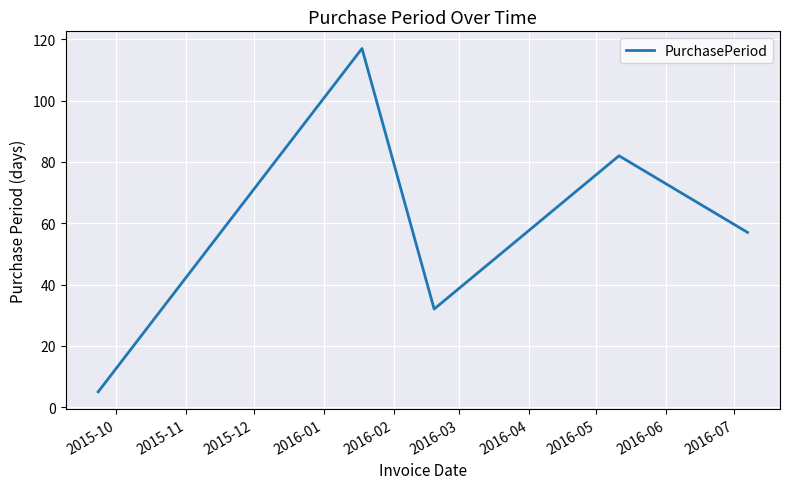

How many interior local peaks (higher than both neighbors) does the data have?

2